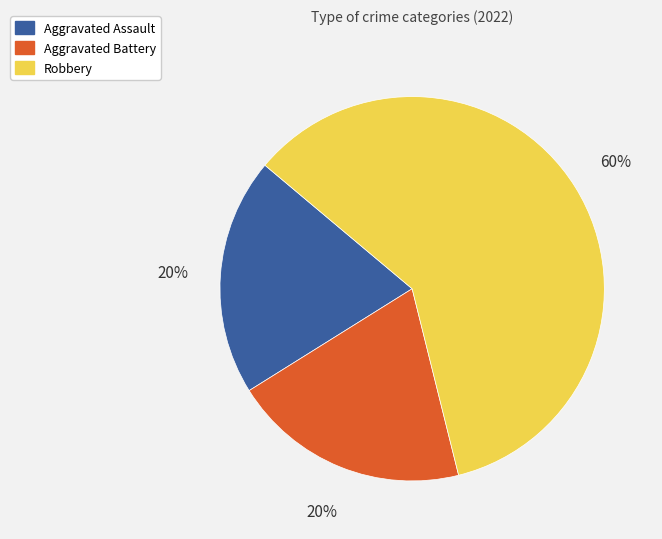

Which slice is the largest?

Robbery